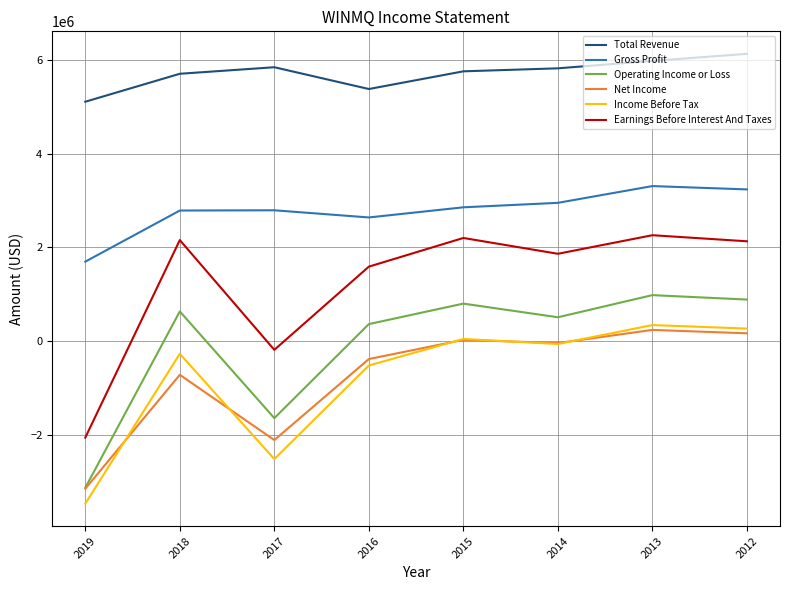

Is the value of Total Revenue at 2012 greater than the value of Gross Profit at 2016?

Yes